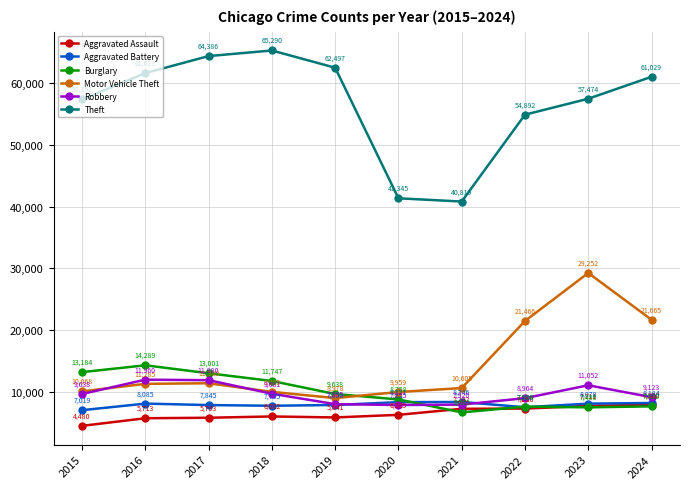

What is the greatest value displayed?

65290